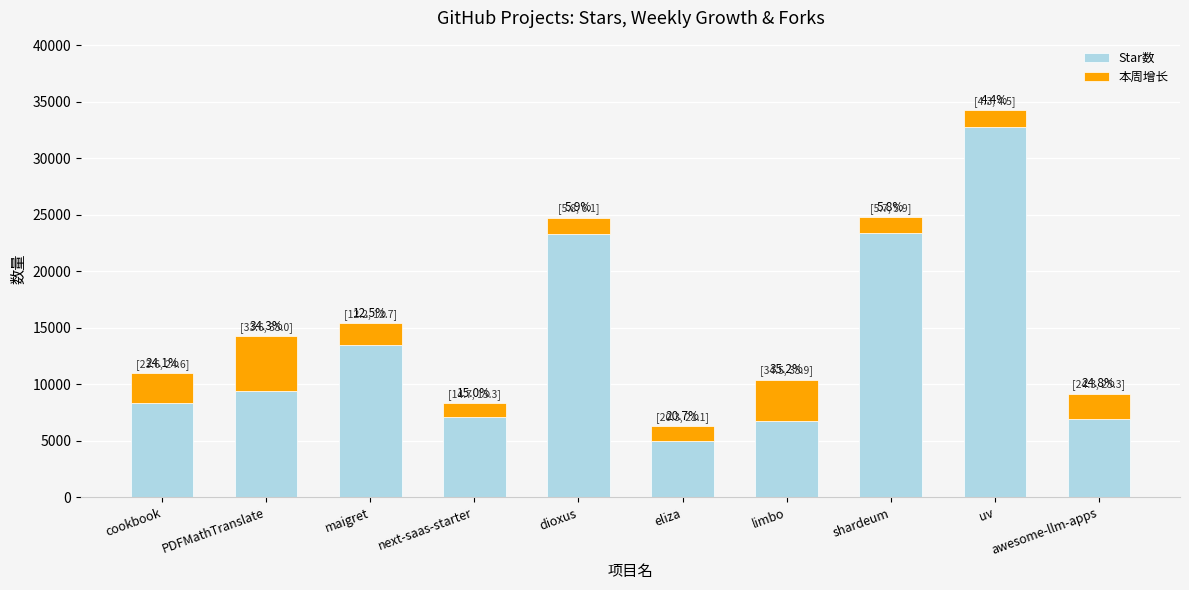

Are the bars grouped side by side (vs. stacked)?

No